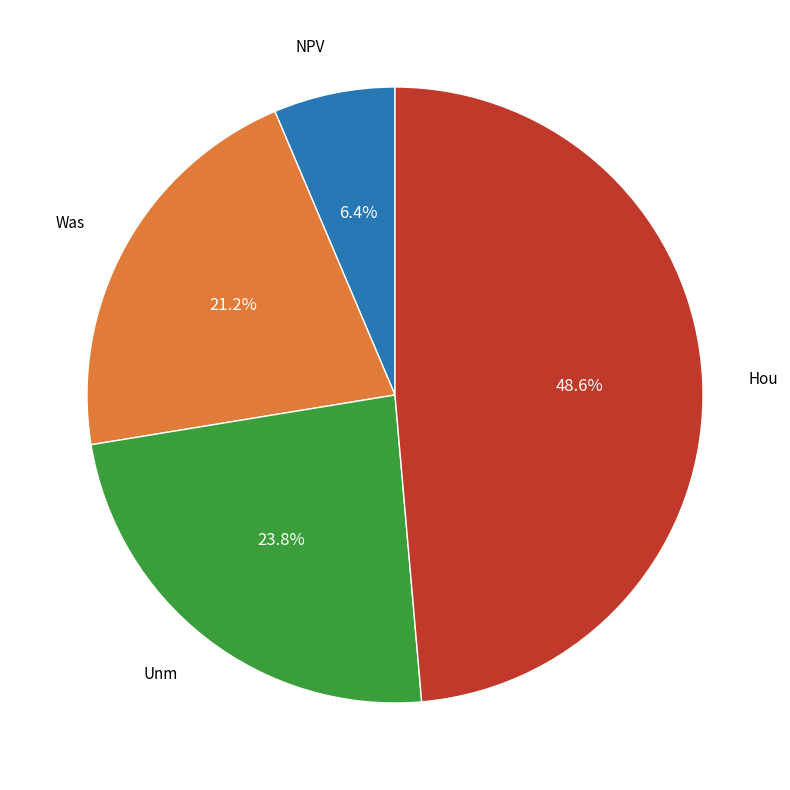

Is there a majority slice in this chart?

No